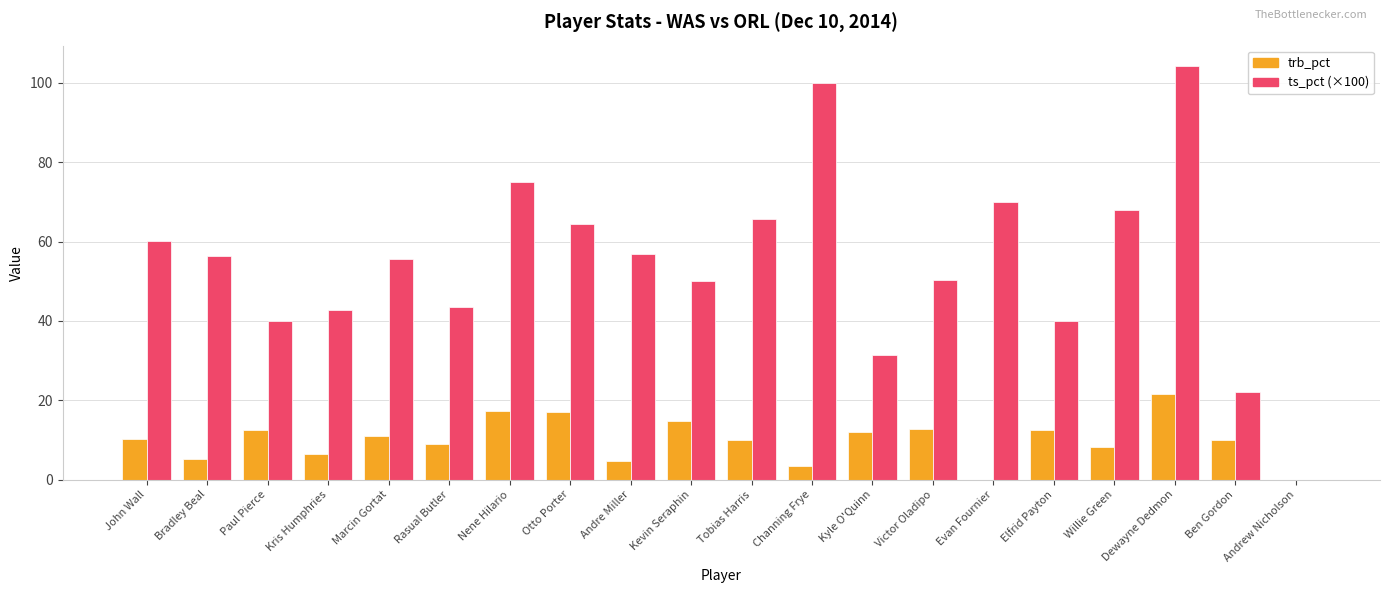

What is the maximum value shown in the chart?

104.2